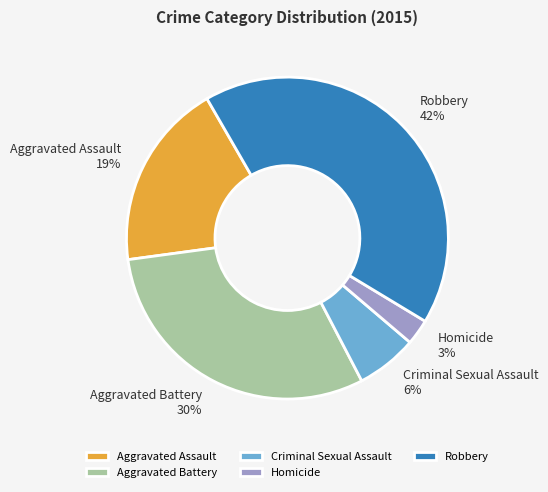

To the nearest percent, what percentage of the pie is Homicide?

3%